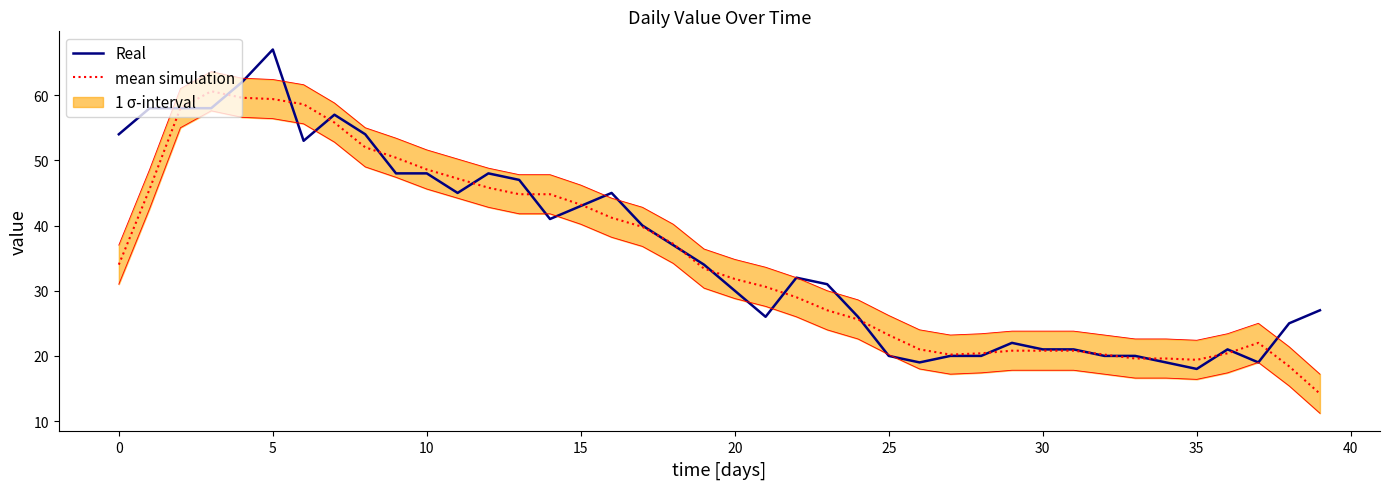

At how many categories does at least one series exceed 40?

17